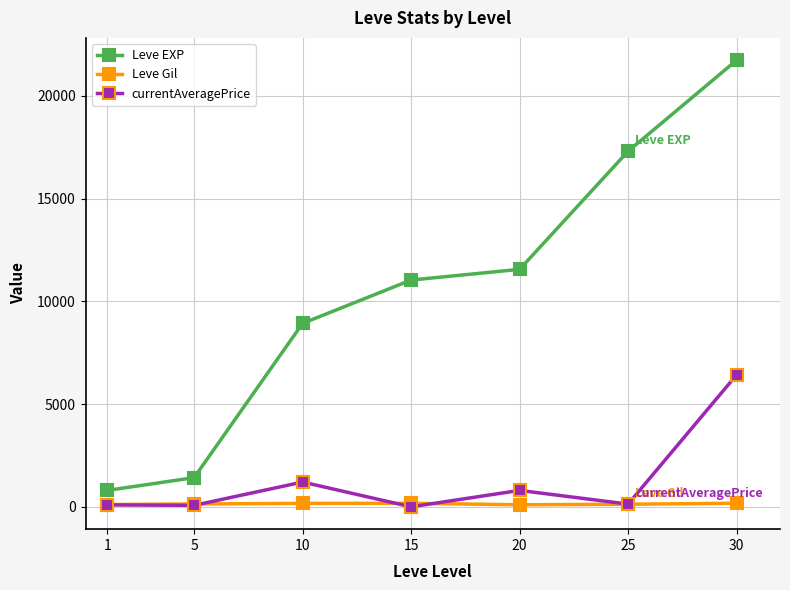

At which label is Leve EXP closest to 11270?

15